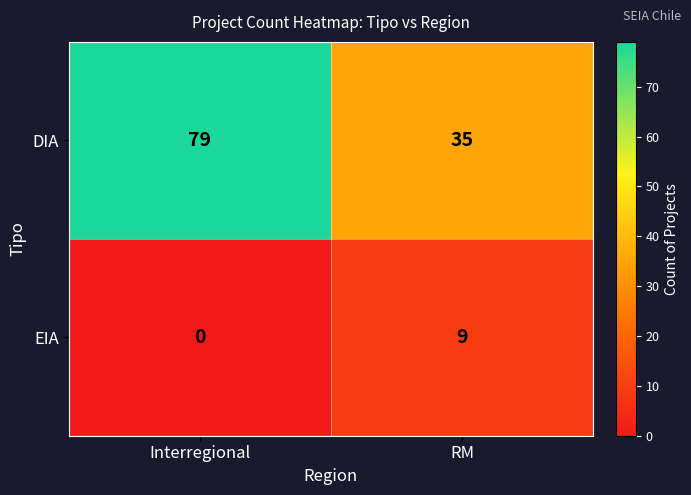

At which label does DIA reach its minimum?

RM